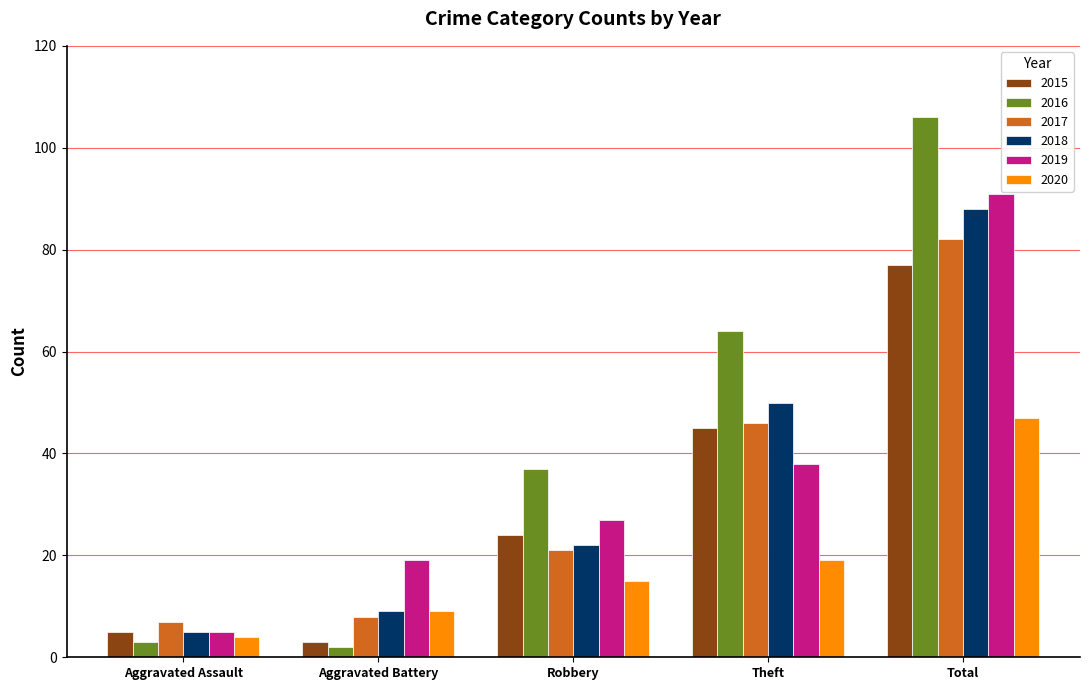

What is the value of the 2015 bar at the 4th from the left?

45